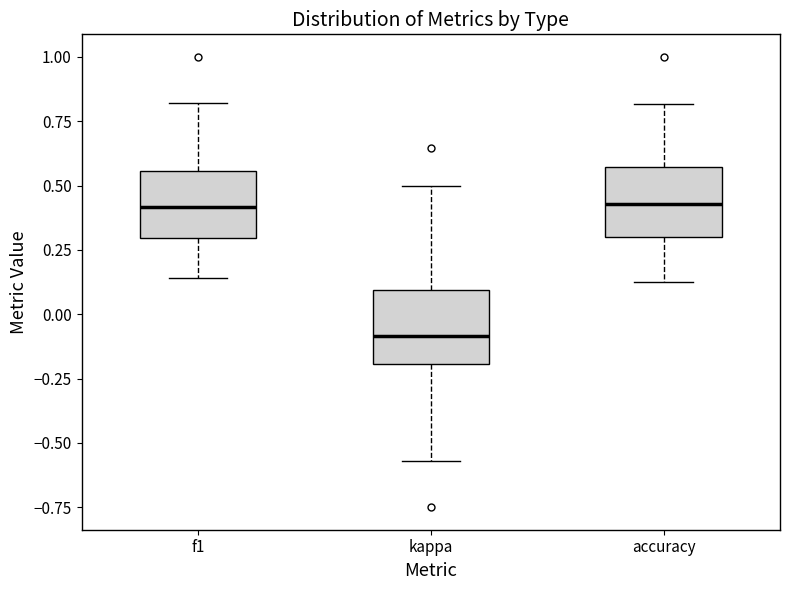

Reading left to right, transcribe this box plot: for each box, give where its median line is, the range the box spans, and where its two whiskers end, as read against the y-axis. The values are not printed on the chart, so give them approximately, as read against the axis.

f1: median 0.40, box 0.30 to 0.55, whiskers 0.15 to 0.80
kappa: median -0.10, box -0.20 to 0.10, whiskers -0.55 to 0.50
accuracy: median 0.45, box 0.30 to 0.55, whiskers 0.15 to 0.80